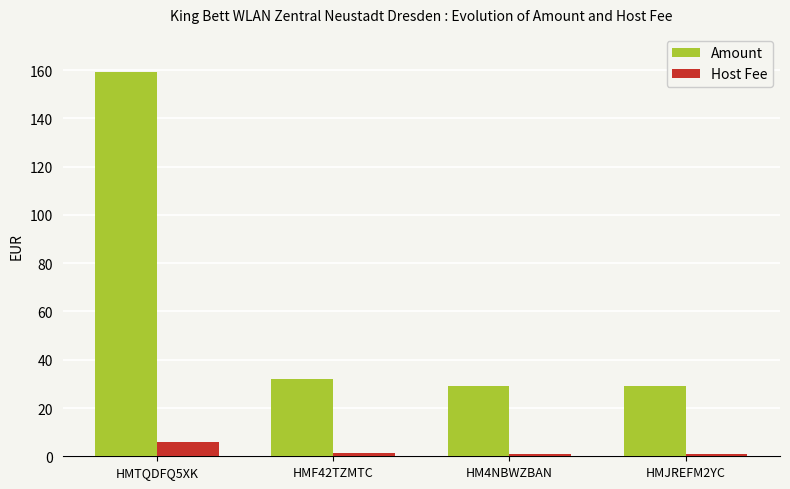

Which series has the widest spread of values?

Amount